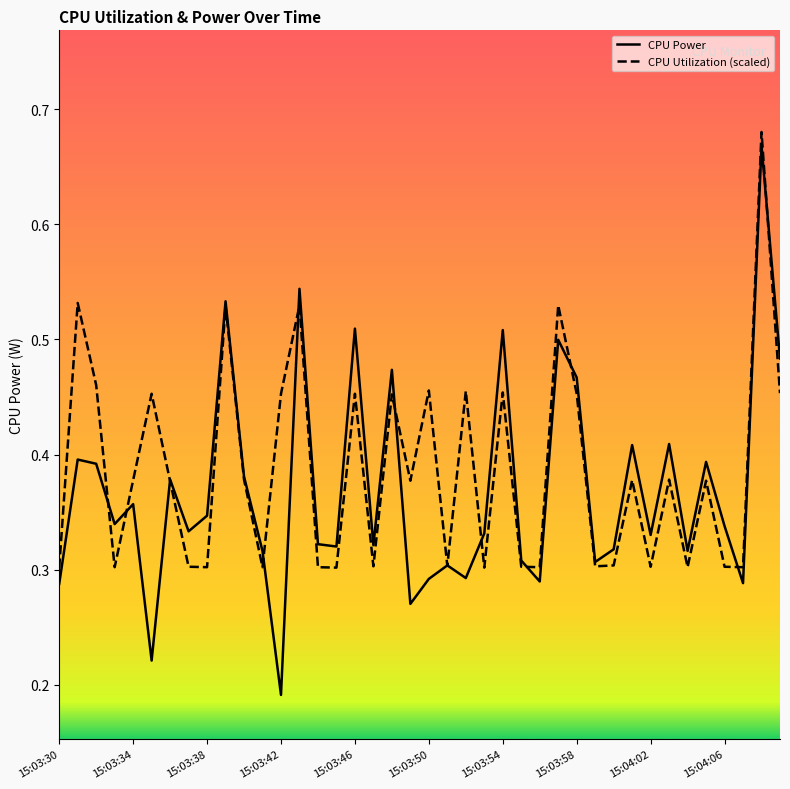

Which series has the widest spread of values?

CPU Power